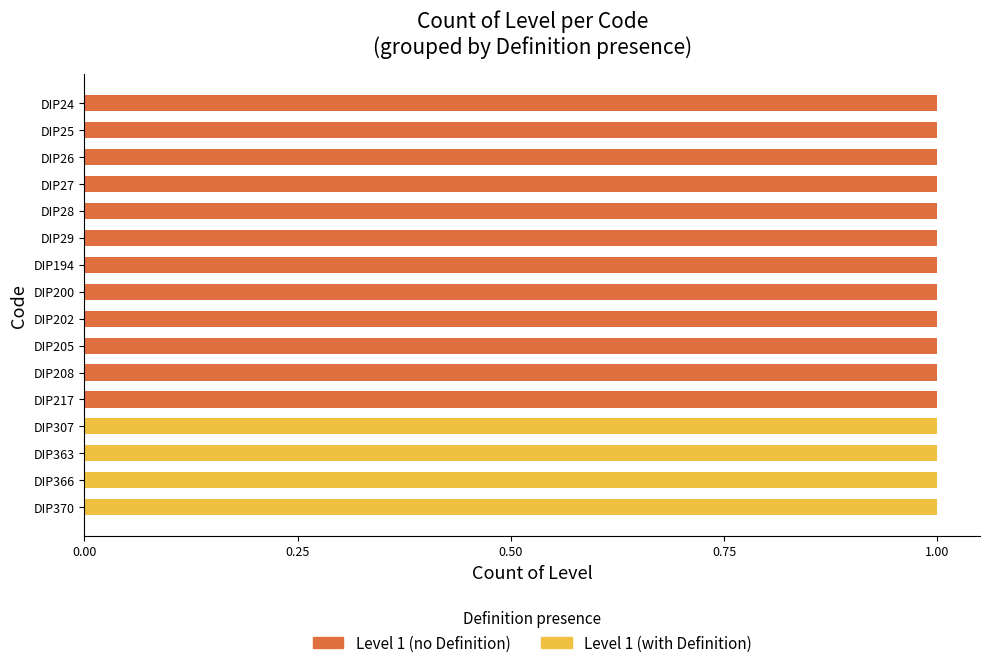

What are all the series names shown in the legend?

Level 1 (no Definition), Level 1 (with Definition)